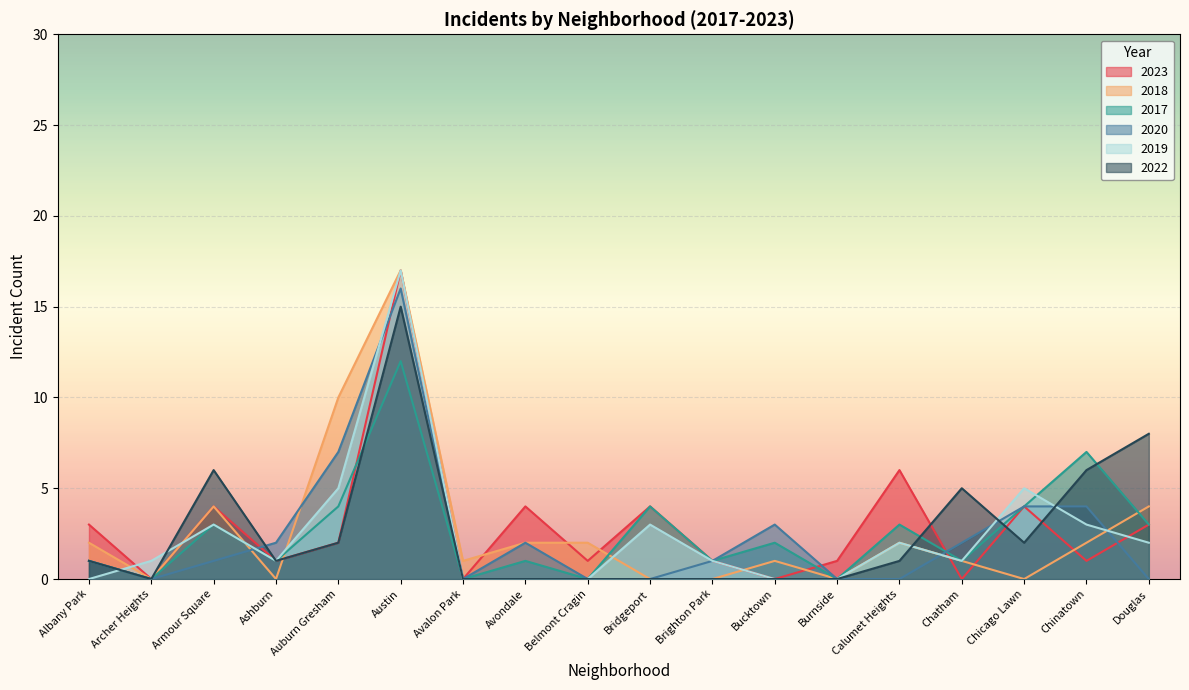

What is the difference between the second highest and second lowest values in the 2022 series?

8